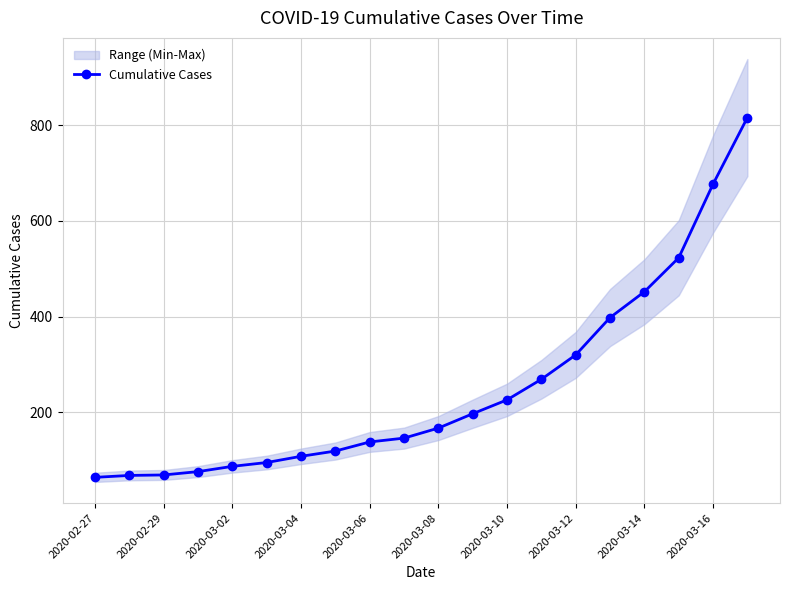

Does the chart have visible grid lines?

Yes